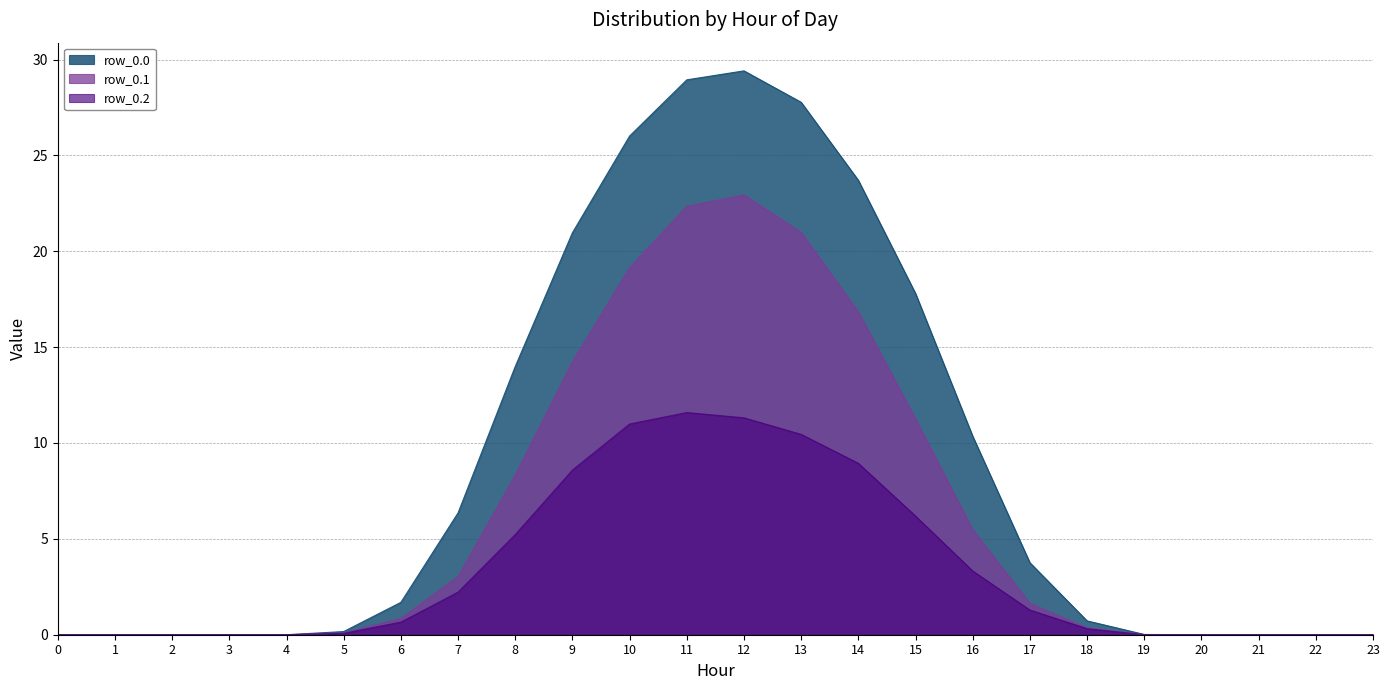

At how many categories does at least one series exceed 6?

10